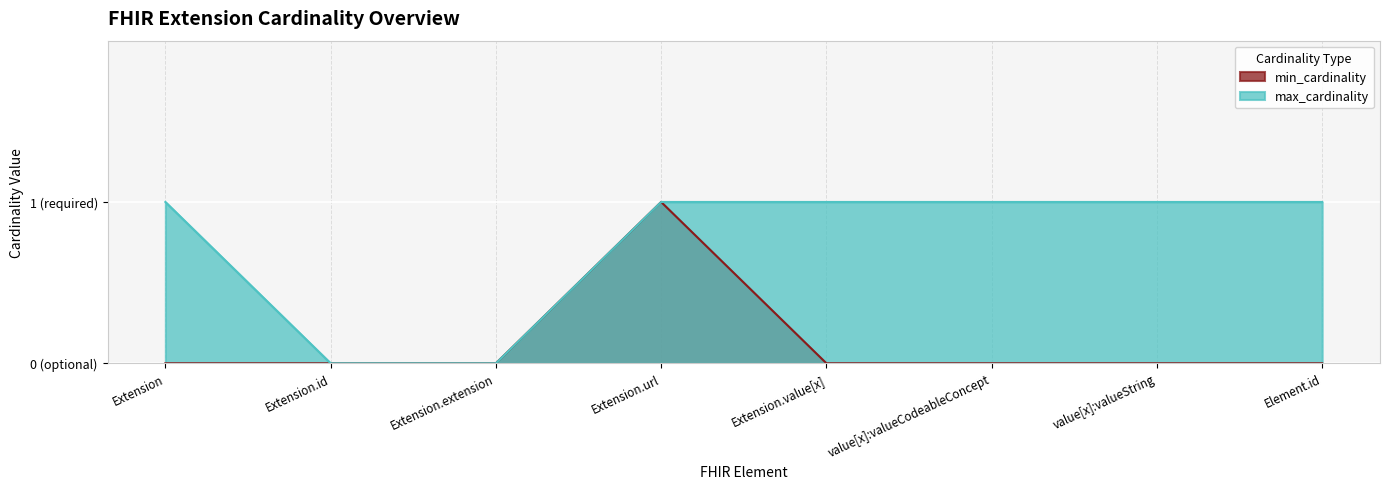

Rank the series at Extension.id from highest to lowest value.

min_cardinality, max_cardinality